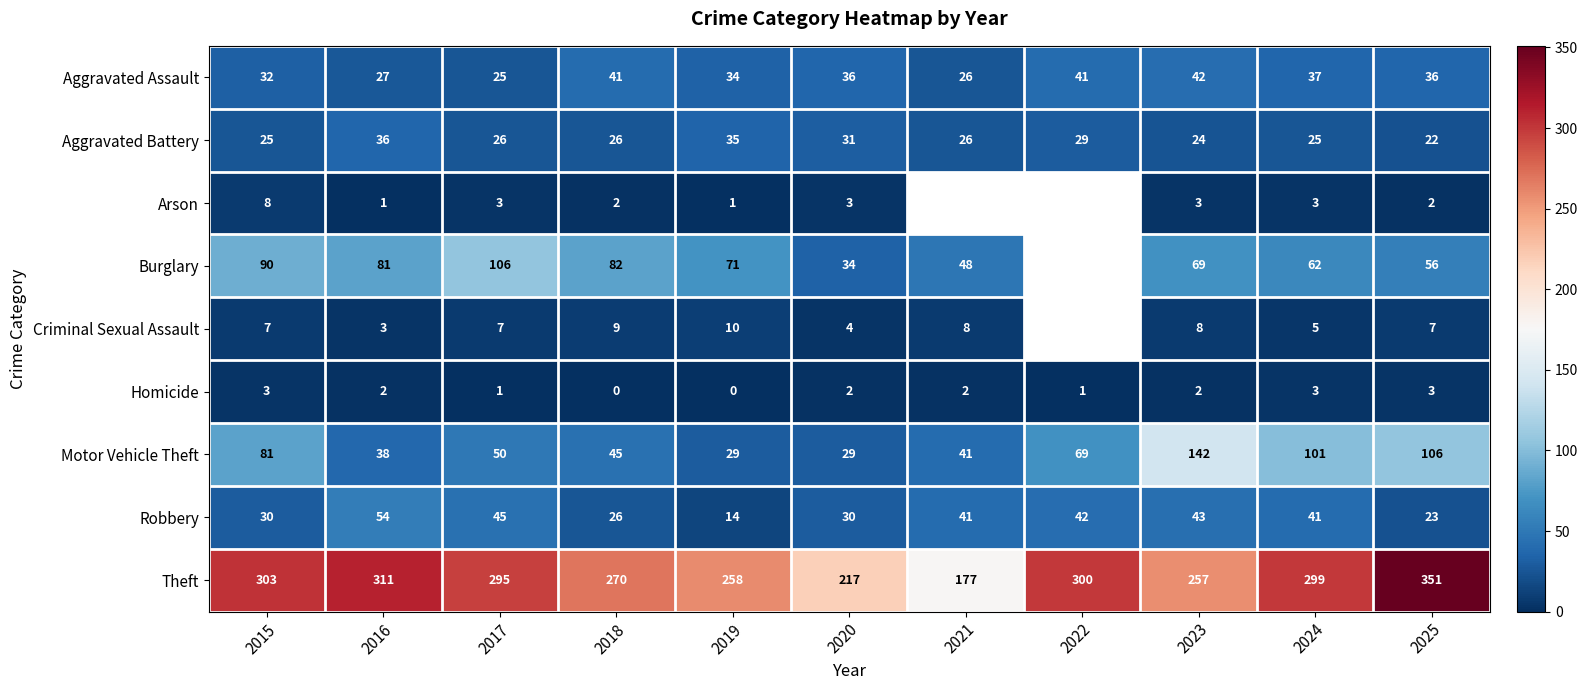

What is the maximum value shown in the chart?

351.0